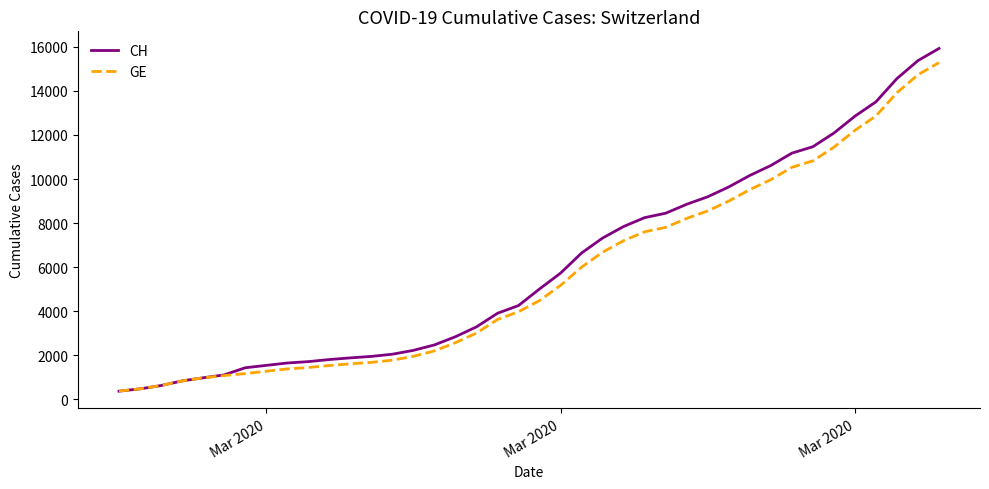

Which series has the largest range (max minus min)?

CH